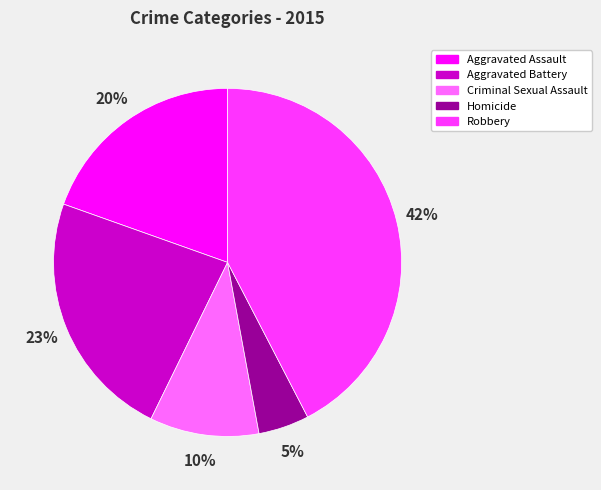

The Aggravated Assault slice represents 20% of the pie. True or false?

True